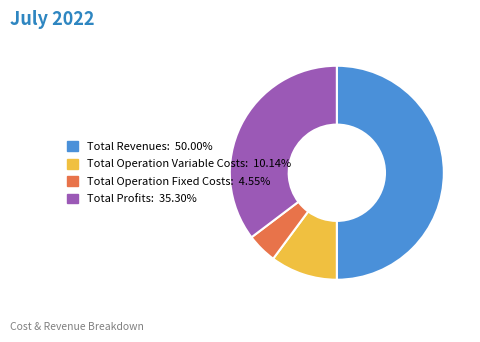

Approximately how many times larger is the value at Total Revenues: 50.00% compared to Total Profits: 35.30%?

1.4